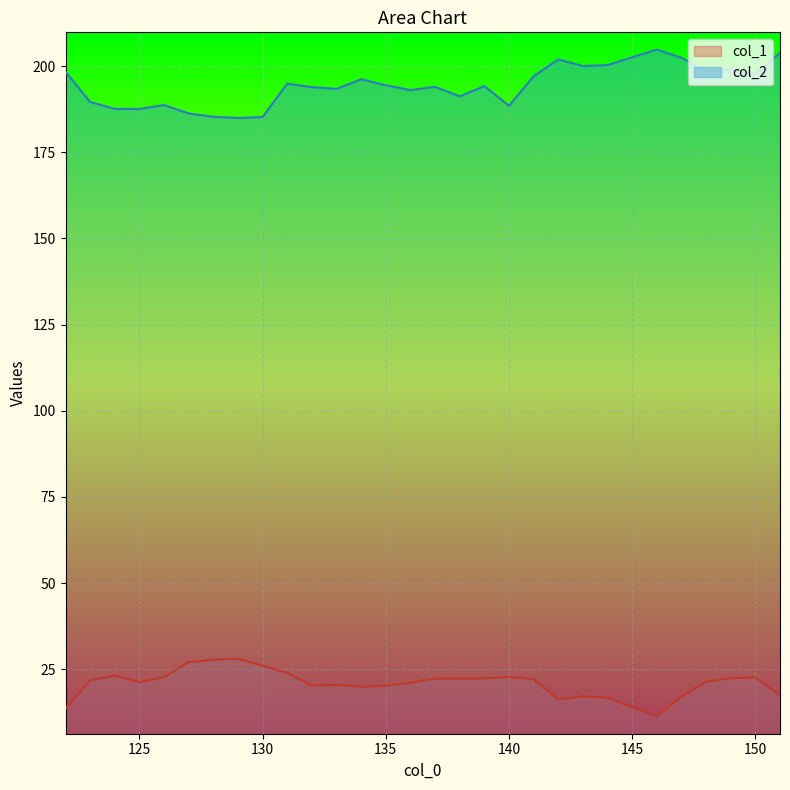

True or false: col_1 and col_2 intersect in this chart.

False